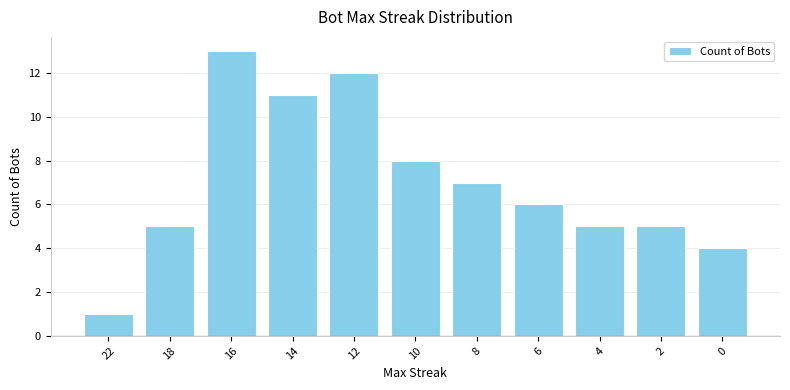

What is the approximate value at 6, to the nearest 5?

5